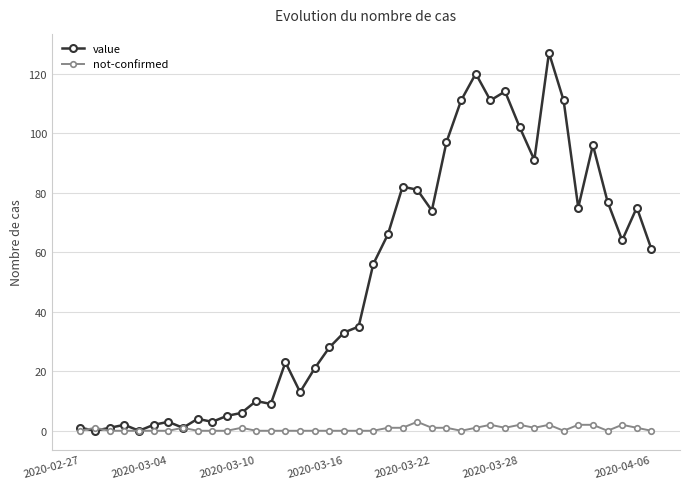

In value, how many points are higher than both neighbors (excluding endpoints)?

11